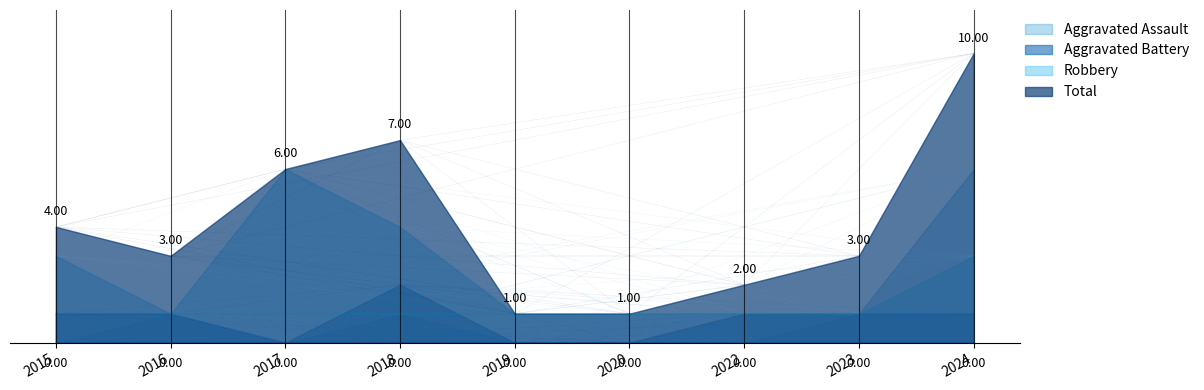

The Total series shows 2 at 2022. True or false?

True